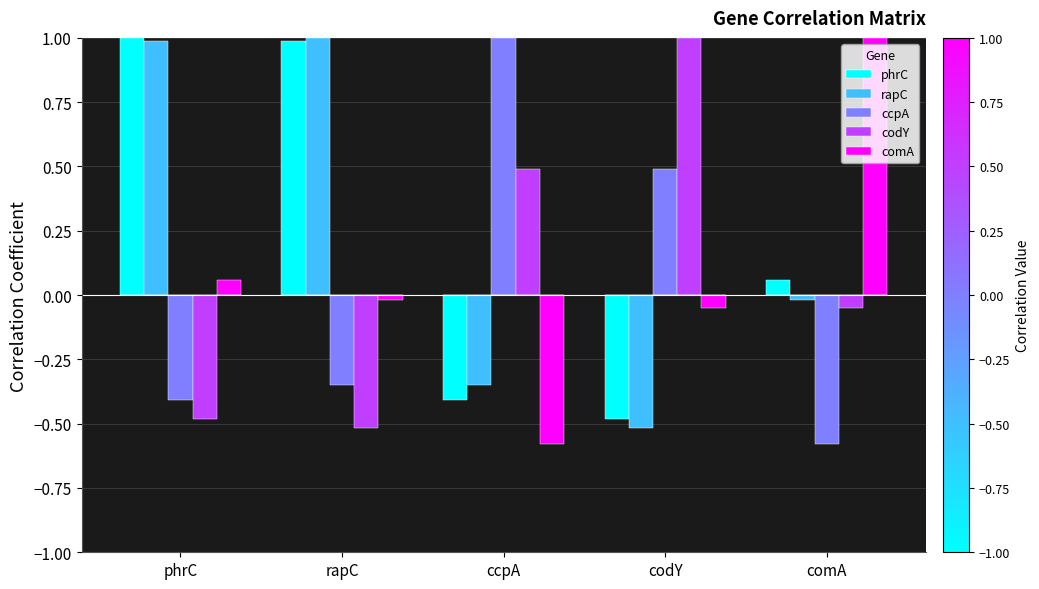

Count the number of categories in the chart.

5